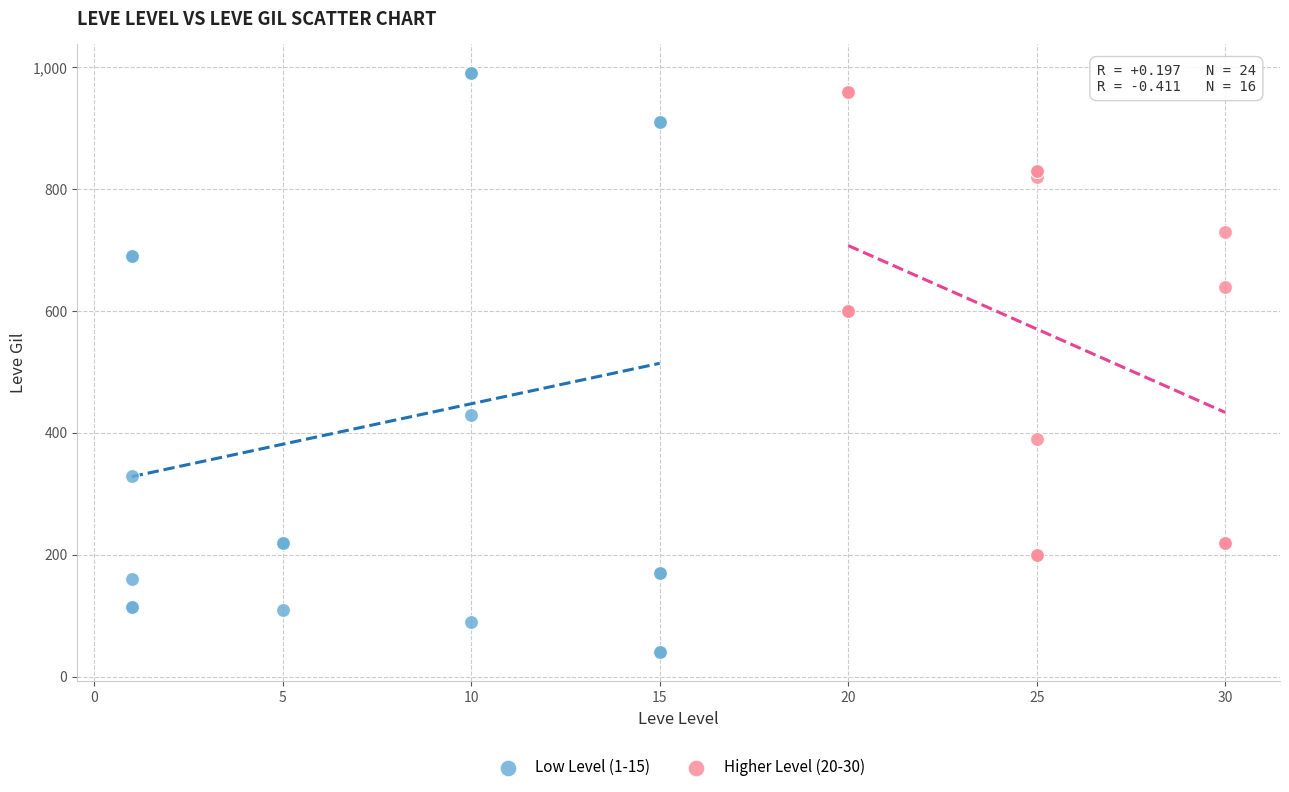

Which series reaches the maximum Y coordinate?

Low Level (1-15)